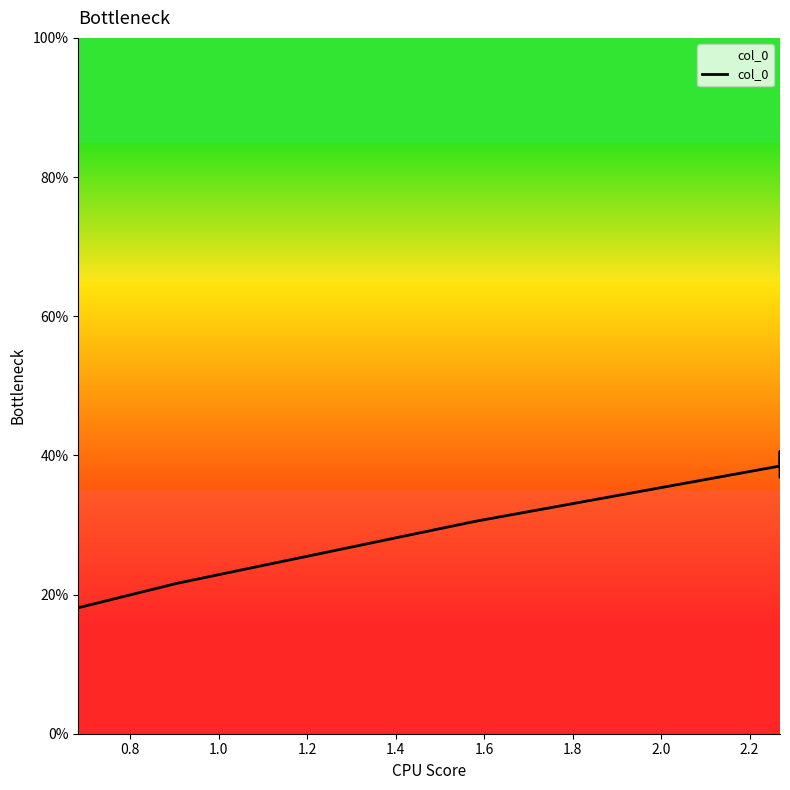

What is the difference between the maximum and second lowest values?

0.2